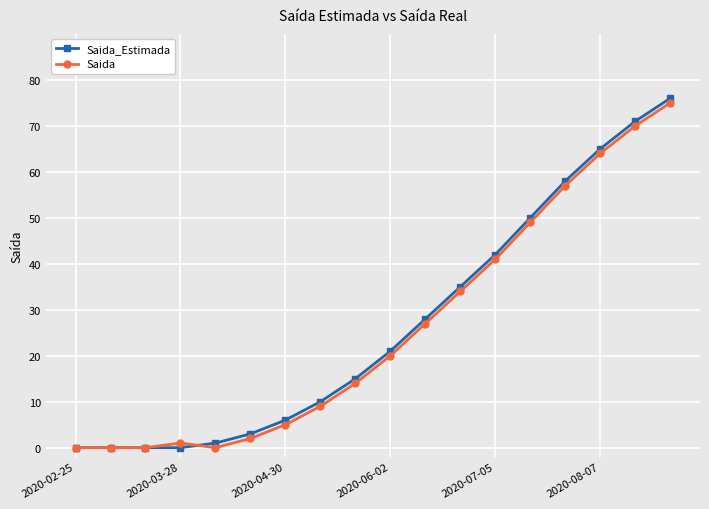

What are all the series names shown in the legend?

Saida_Estimada, Saida